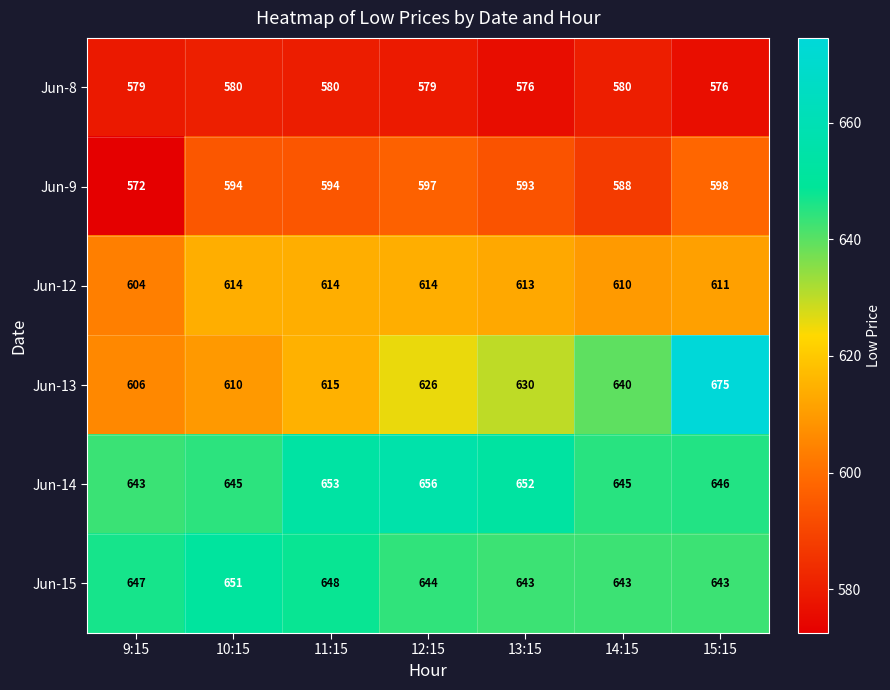

At how many categories does at least one series exceed 583?

7